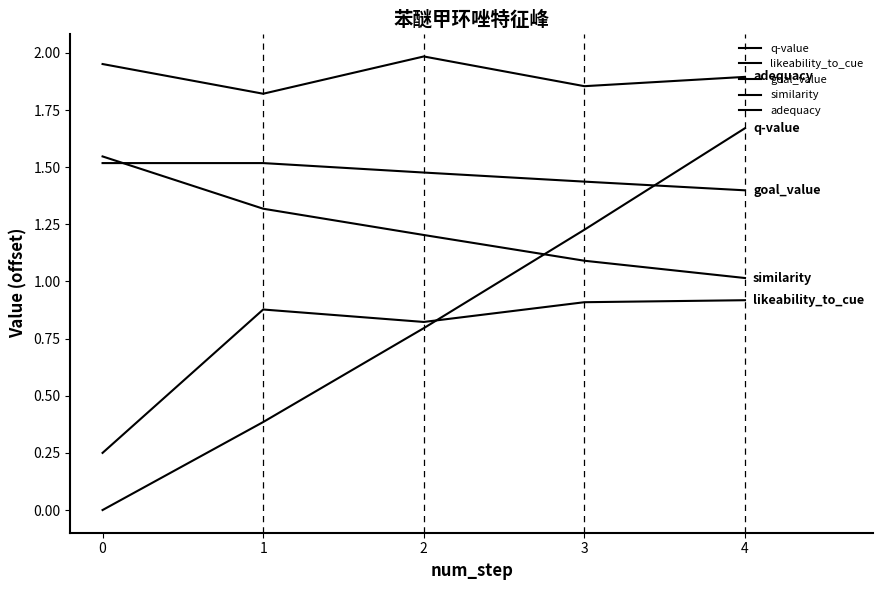

The value of goal_value at 3 is 2.2. True or false?

False